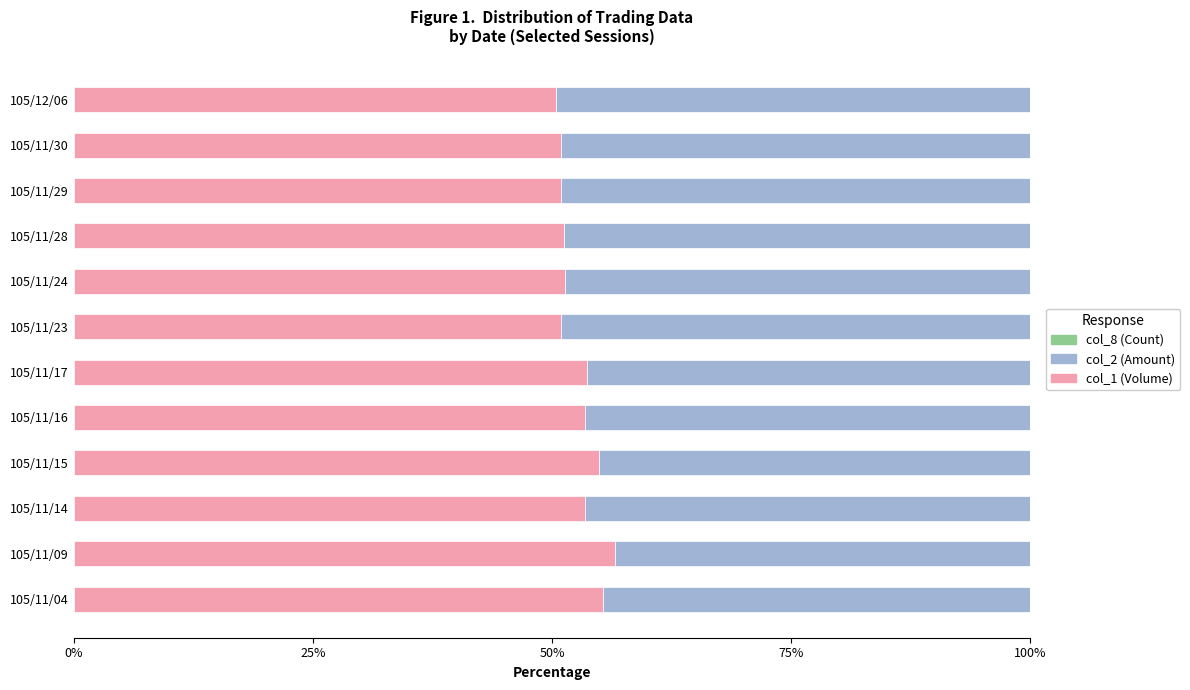

The value of col_1 (Volume) at 105/11/09 is 17.8. True or false?

False